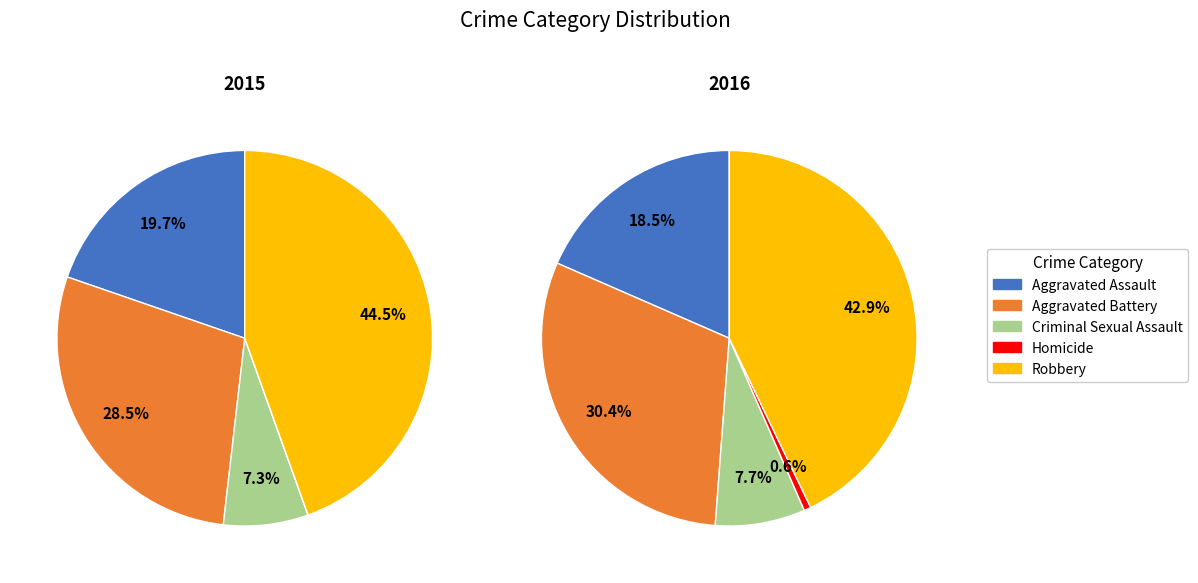

Is there any slice that represents more than half of the pie?

No